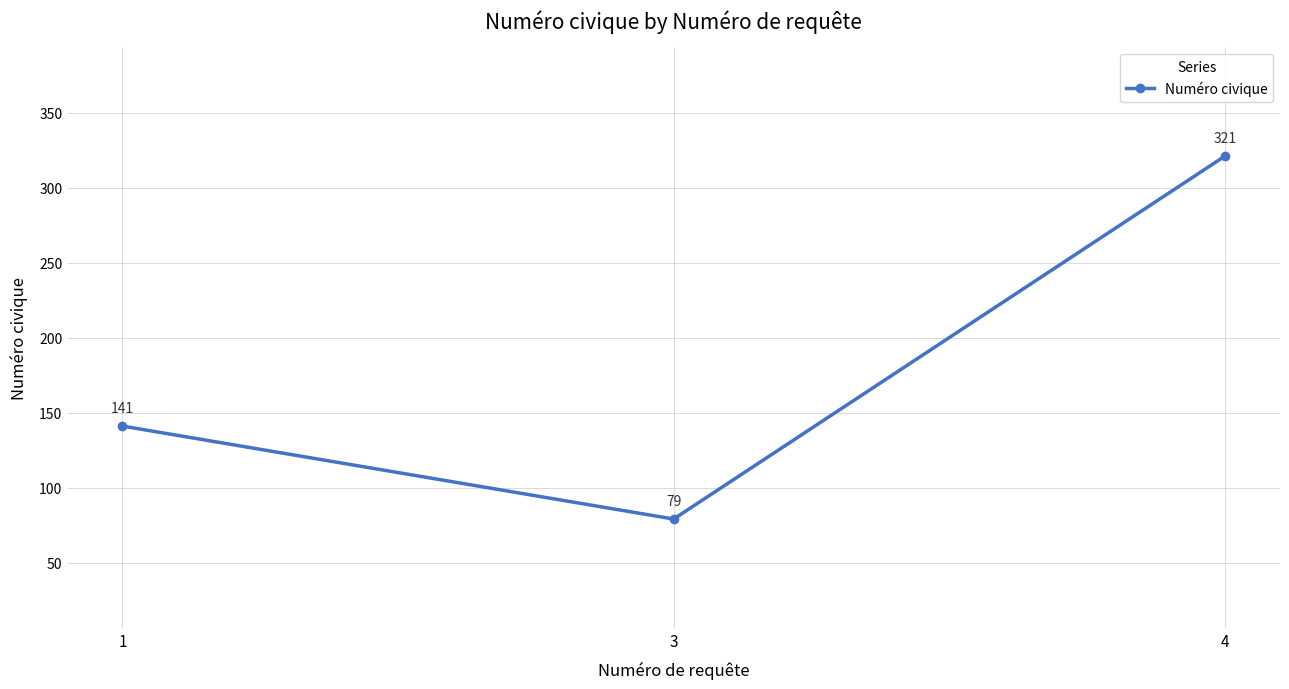

Read the value at 1, to the nearest 10.

140